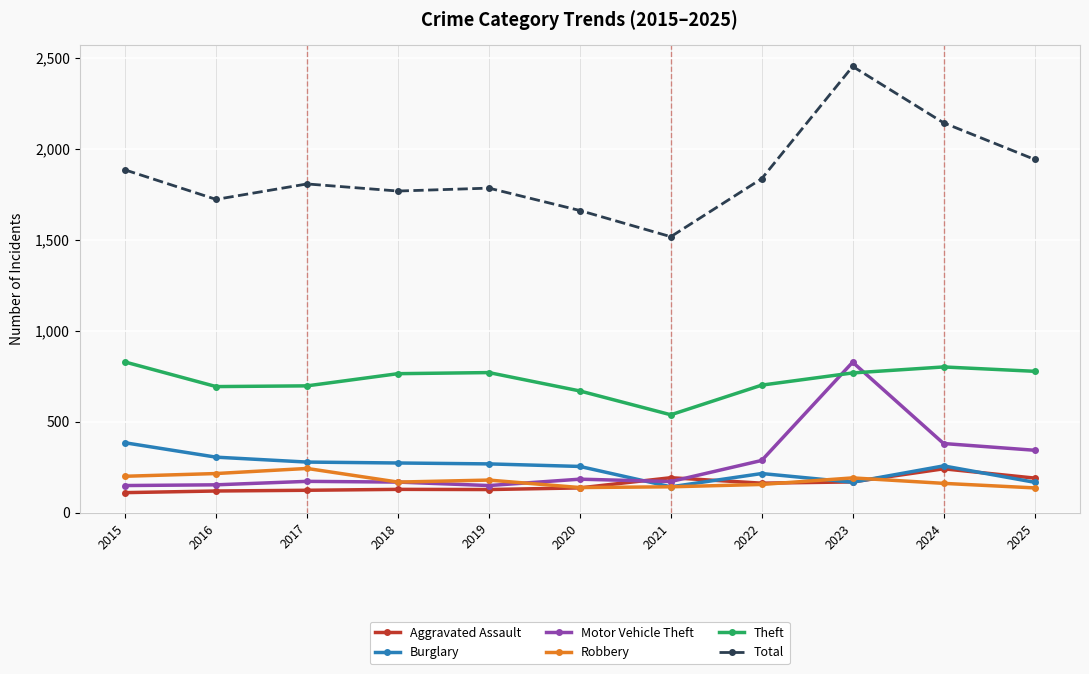

Which series has the widest spread of values?

Total